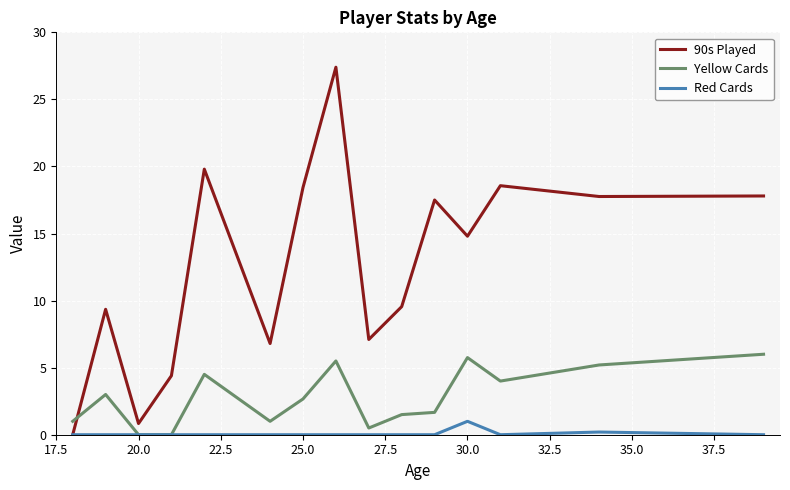

How many lines are shown in the chart?

3